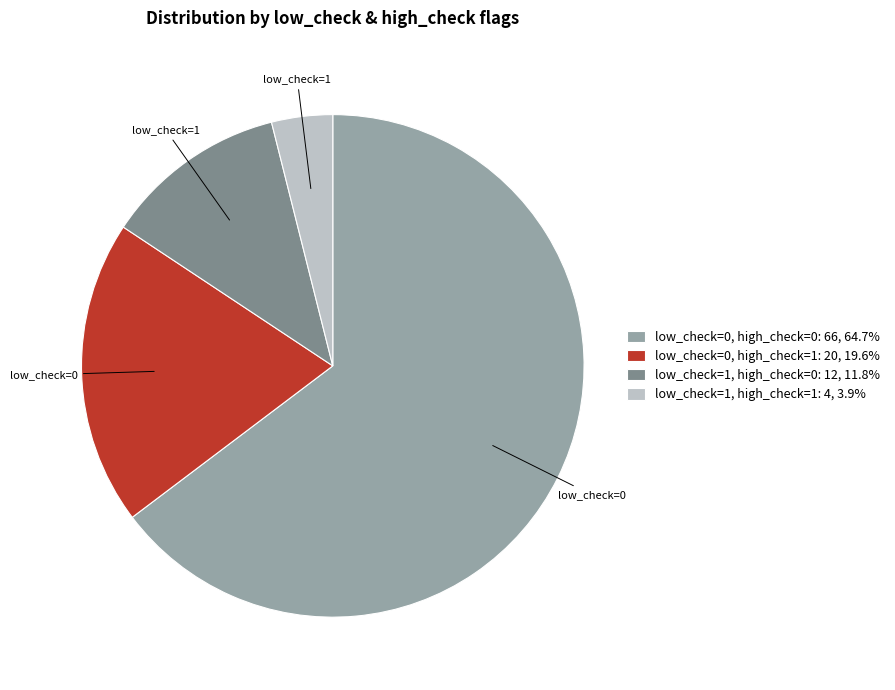

Combined, do low_check=0, high_check=1: 20, 19.6% and low_check=1, high_check=0: 12, 11.8% account for over 50%?

No